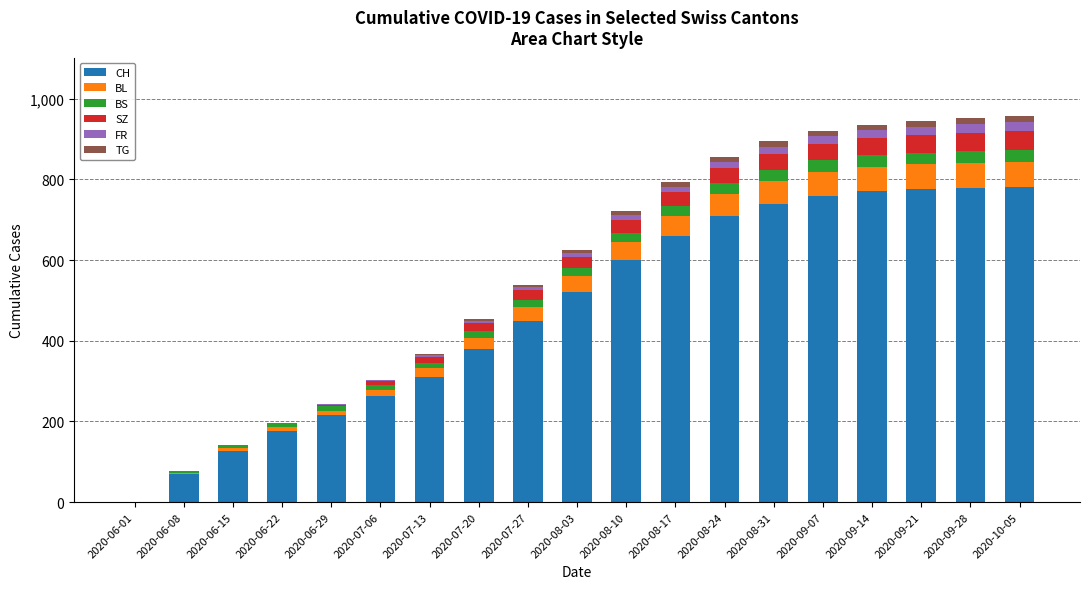

Are the bars horizontal?

No